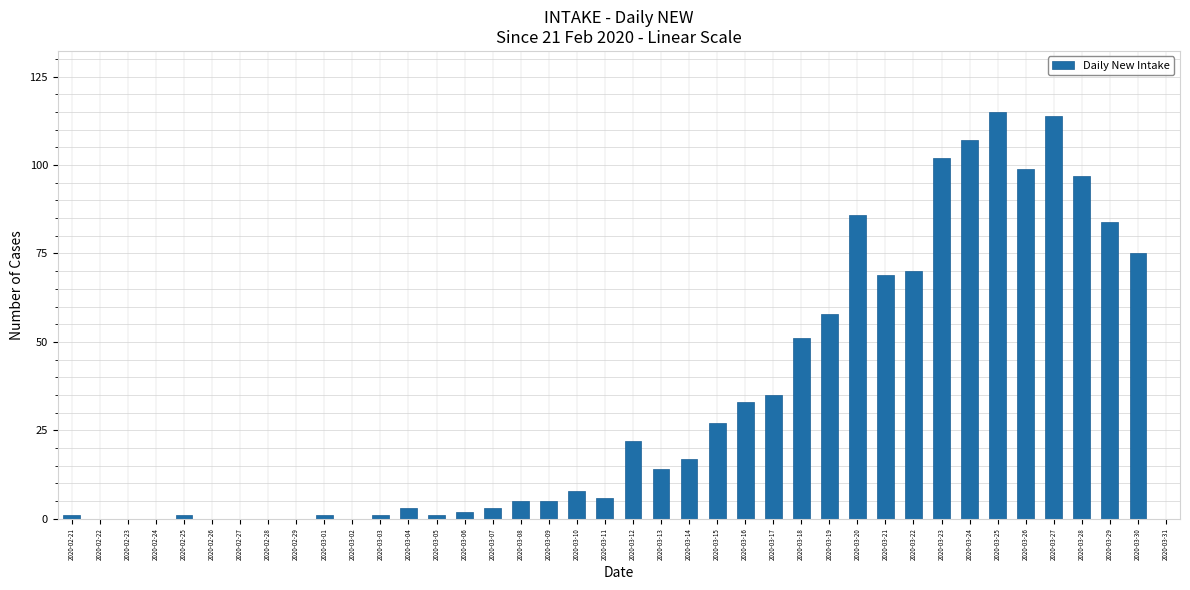

What is the maximum value shown in the chart?

115